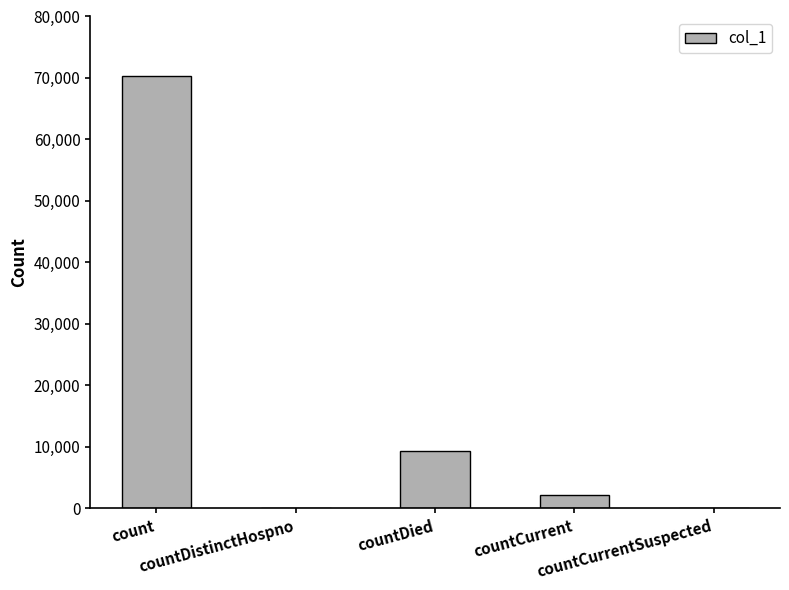

Reading left to right, transcribe all the data shown in this chart.

70369	0	9223	2196	0